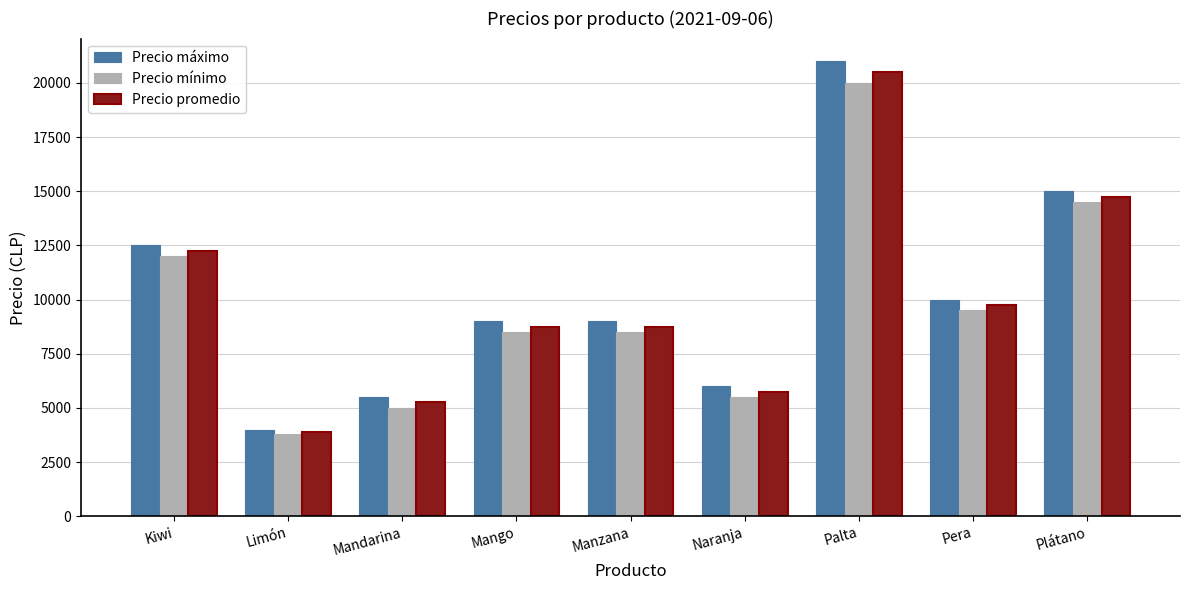

Are the bars horizontal?

No